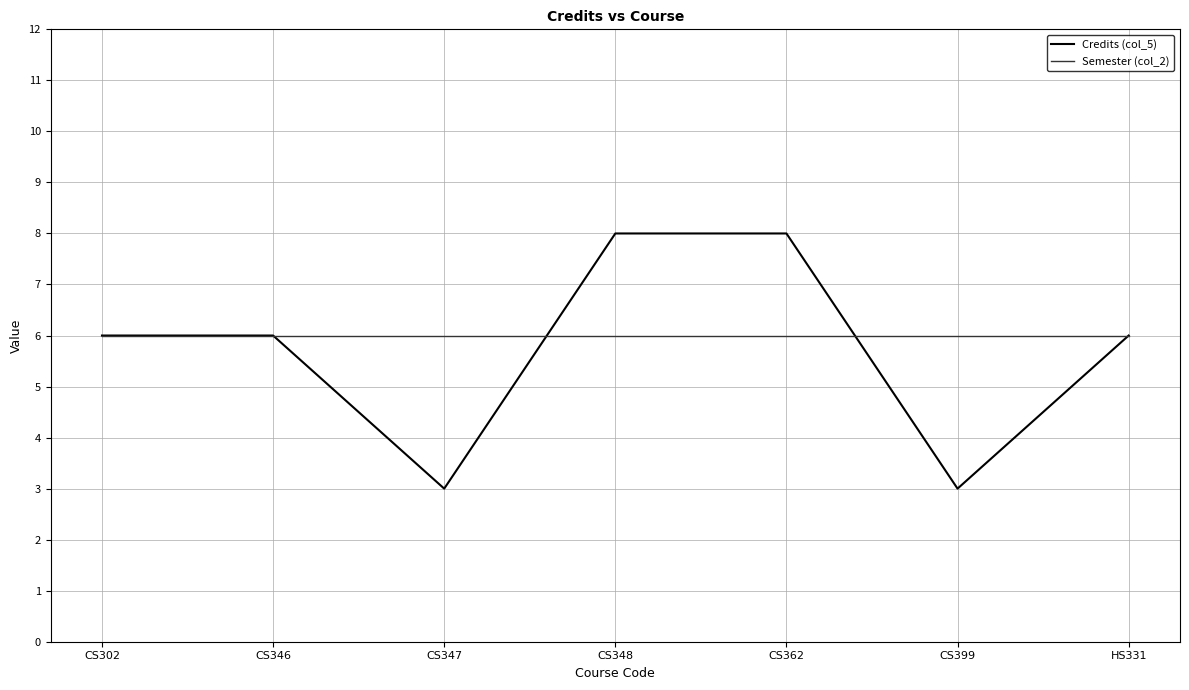

What is the highest value of the Semester (col_2) series?

6